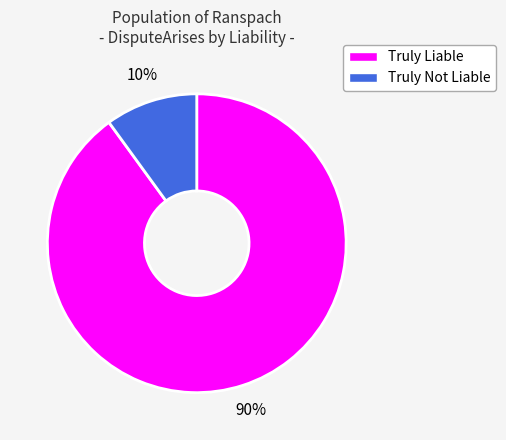

To the nearest percent, what is the difference between the largest and smallest slice percentages?

80%